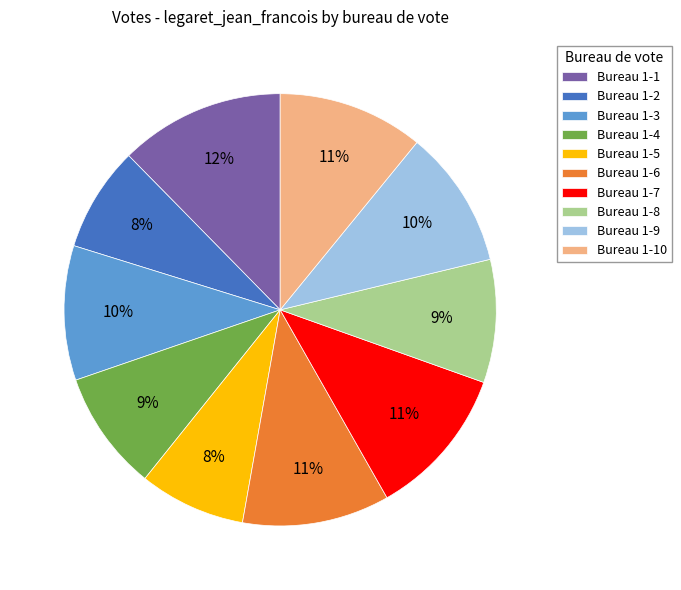

How many segments does this pie chart have?

10